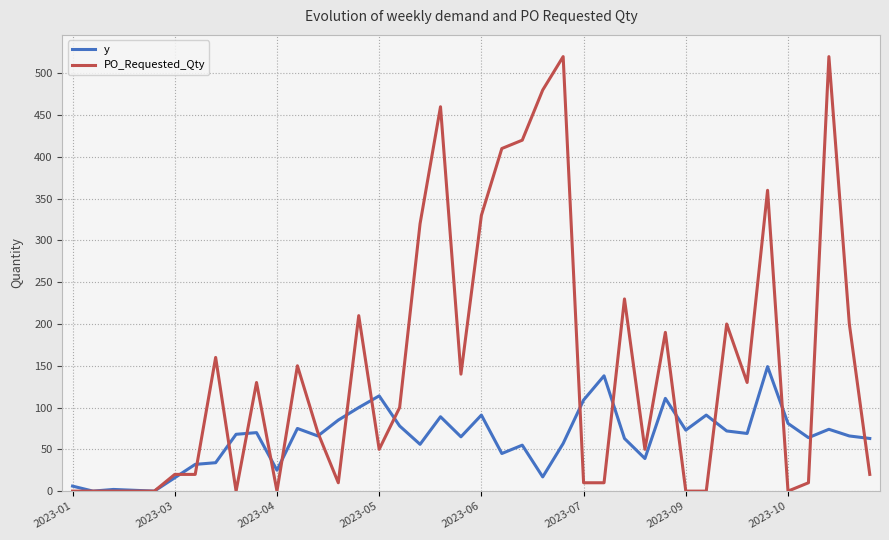

What is the greatest value displayed?

520